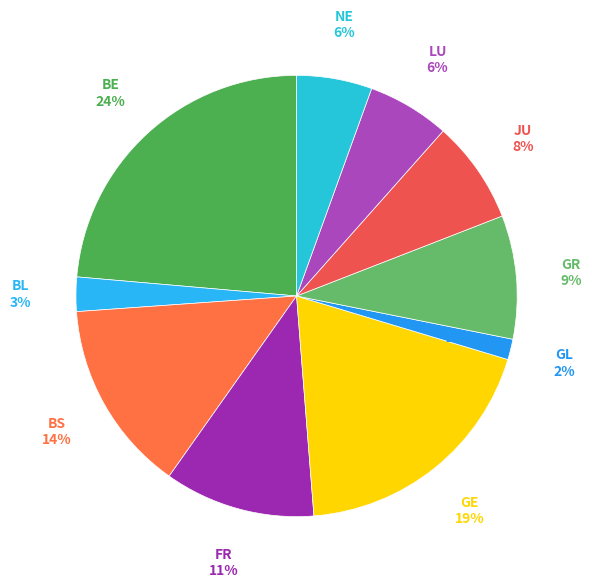

Count the number of slices in the pie.

10